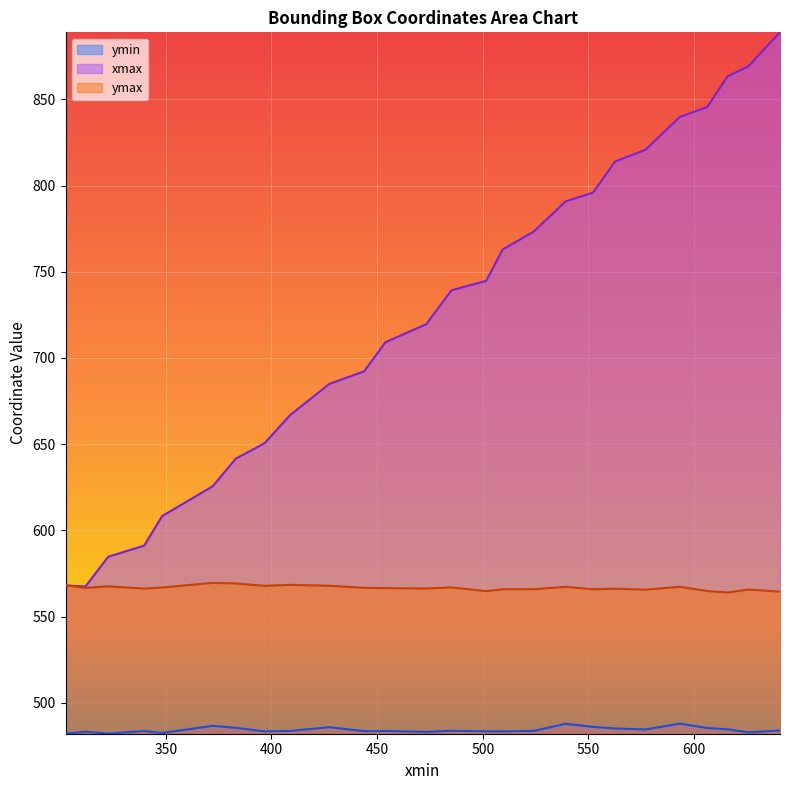

Is it true that ymin equals 207.1 at 501.6517639160156?

False